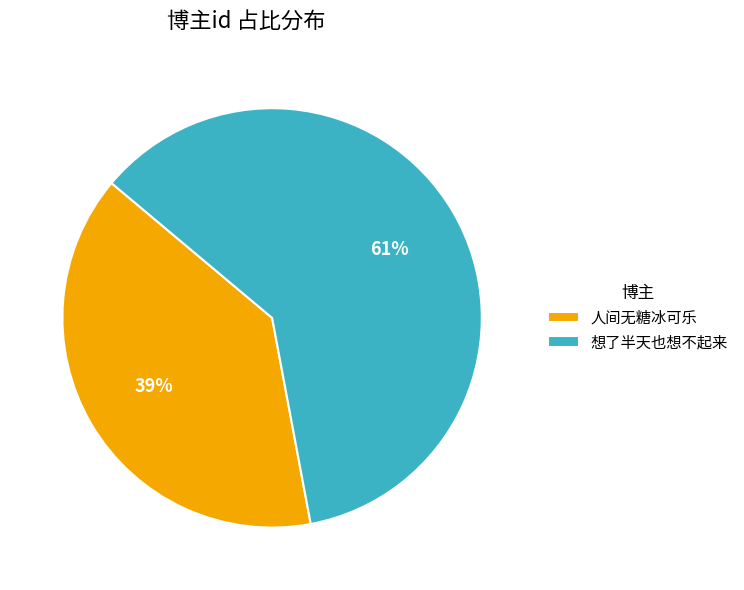

Does any single category account for the majority?

Yes